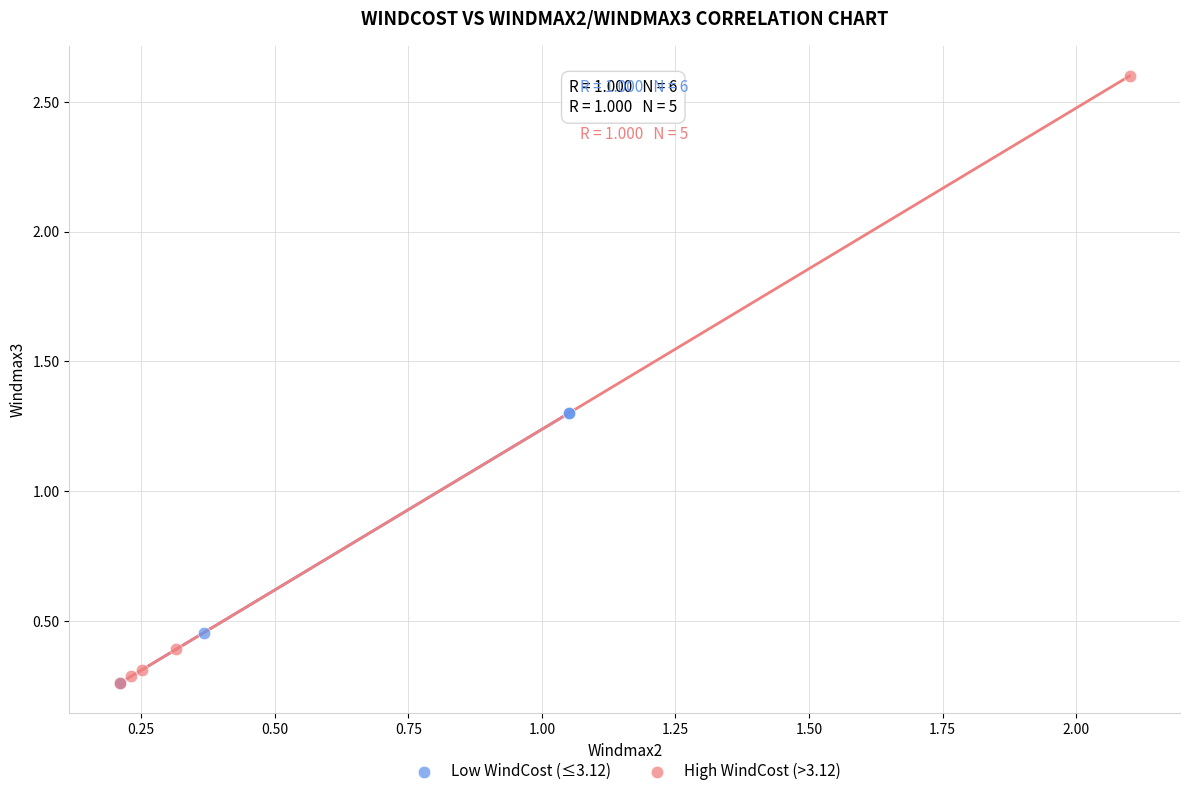

Which series contains the highest Y value?

High WindCost (>3.12)